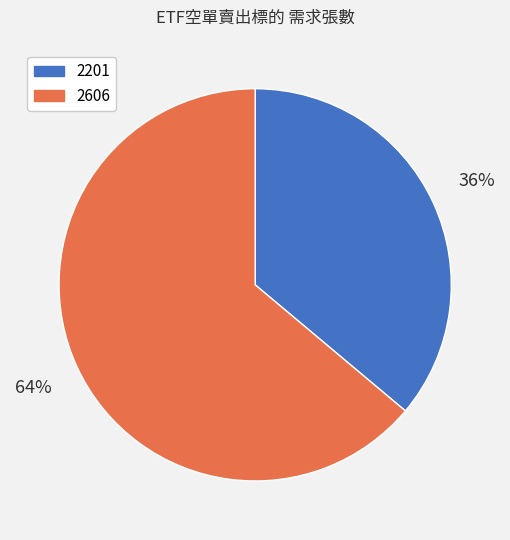

How many segments does this pie chart have?

2